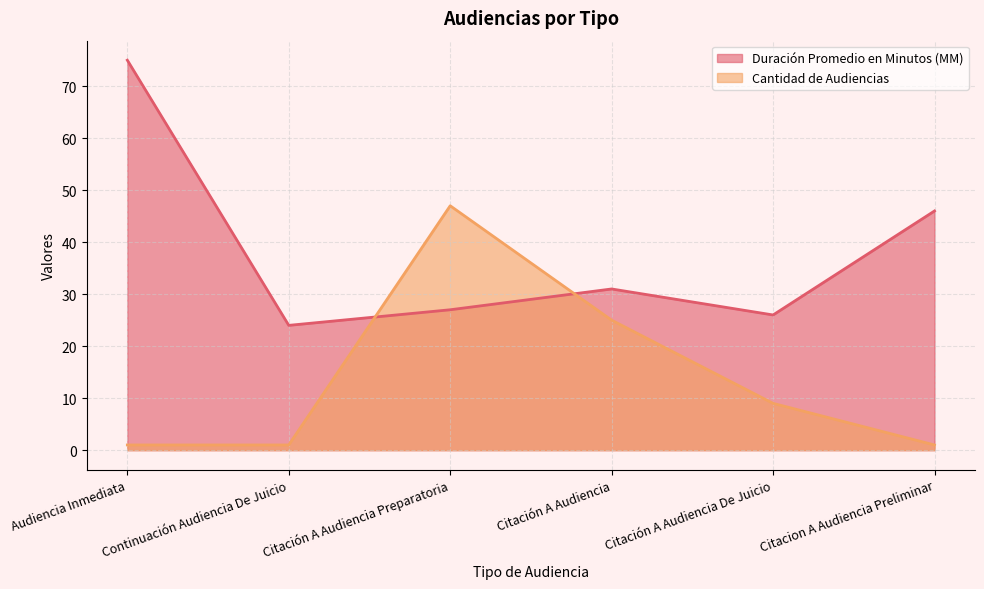

How many intersections are there between Cantidad de Audiencias and Duración Promedio en Minutos (MM)?

2